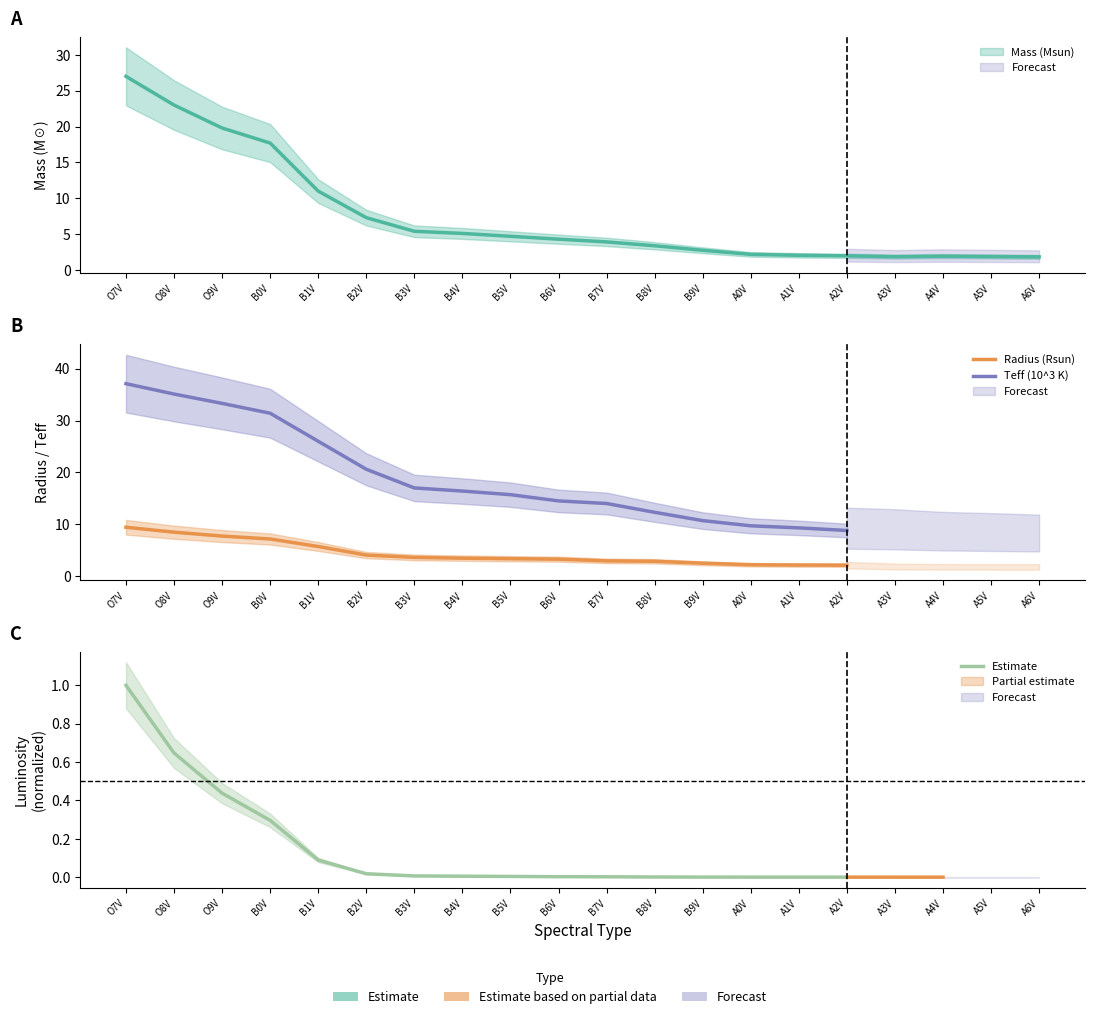

True or false: Teff (10^3 K) and Estimate cross at least once.

False